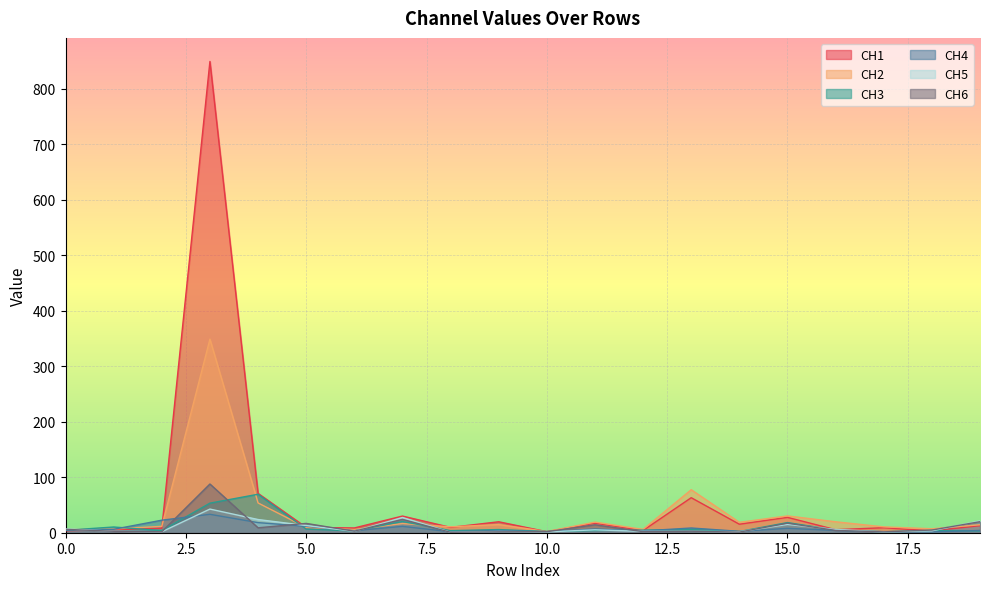

How many categories are shown in the chart?

20